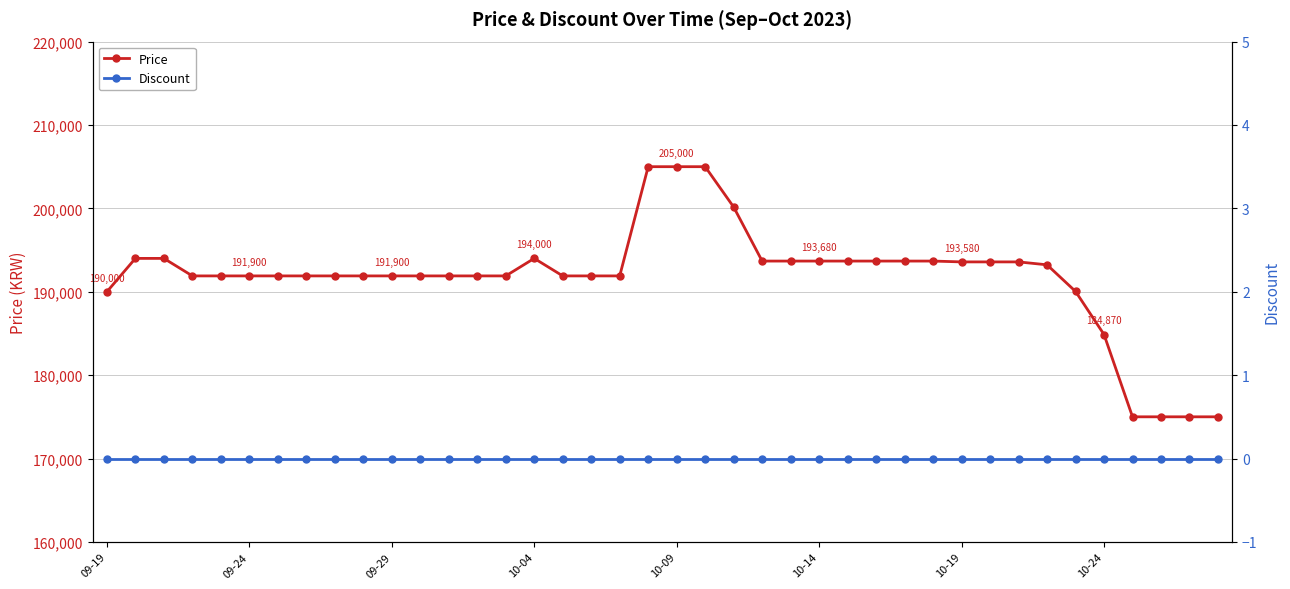

True or false: Price has more than 0 interior local peaks.

True